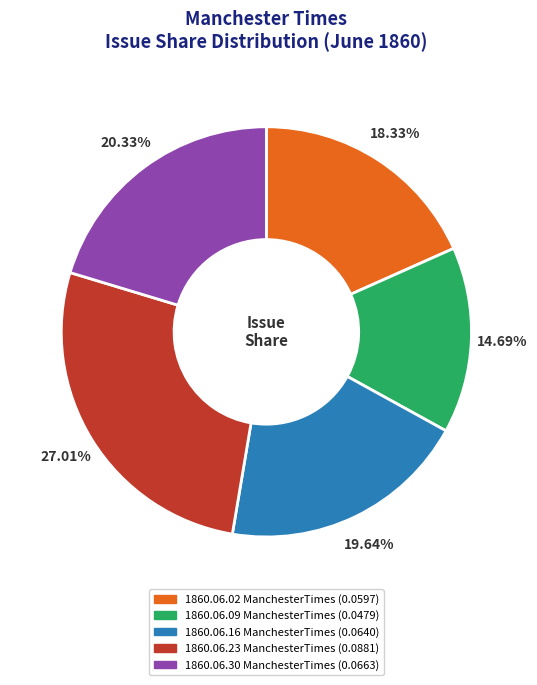

How many segments does this pie chart have?

5